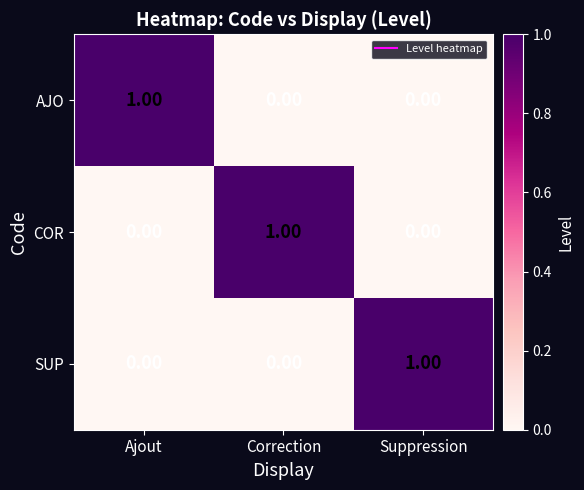

Is the value of AJO at Ajout greater than the value of COR at Ajout?

Yes